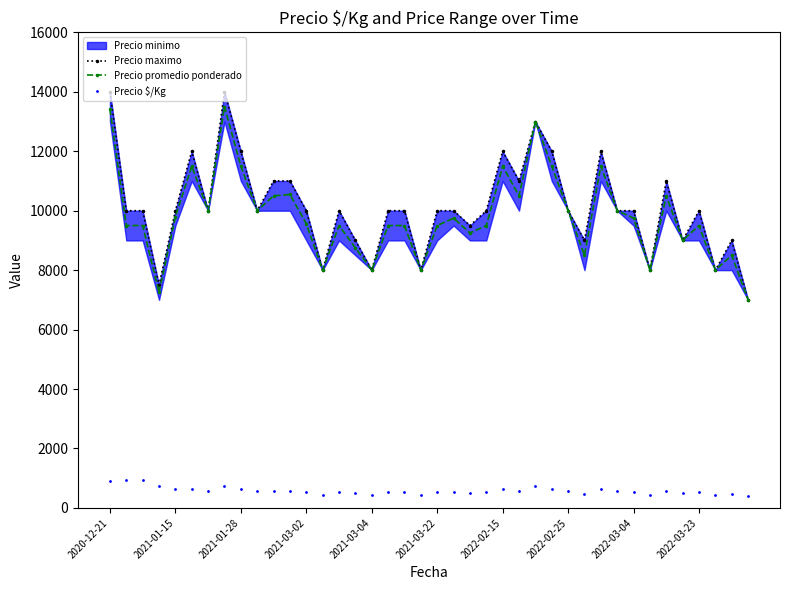

What value does the Precio $/Kg series have at 38, to the nearest 100?

500